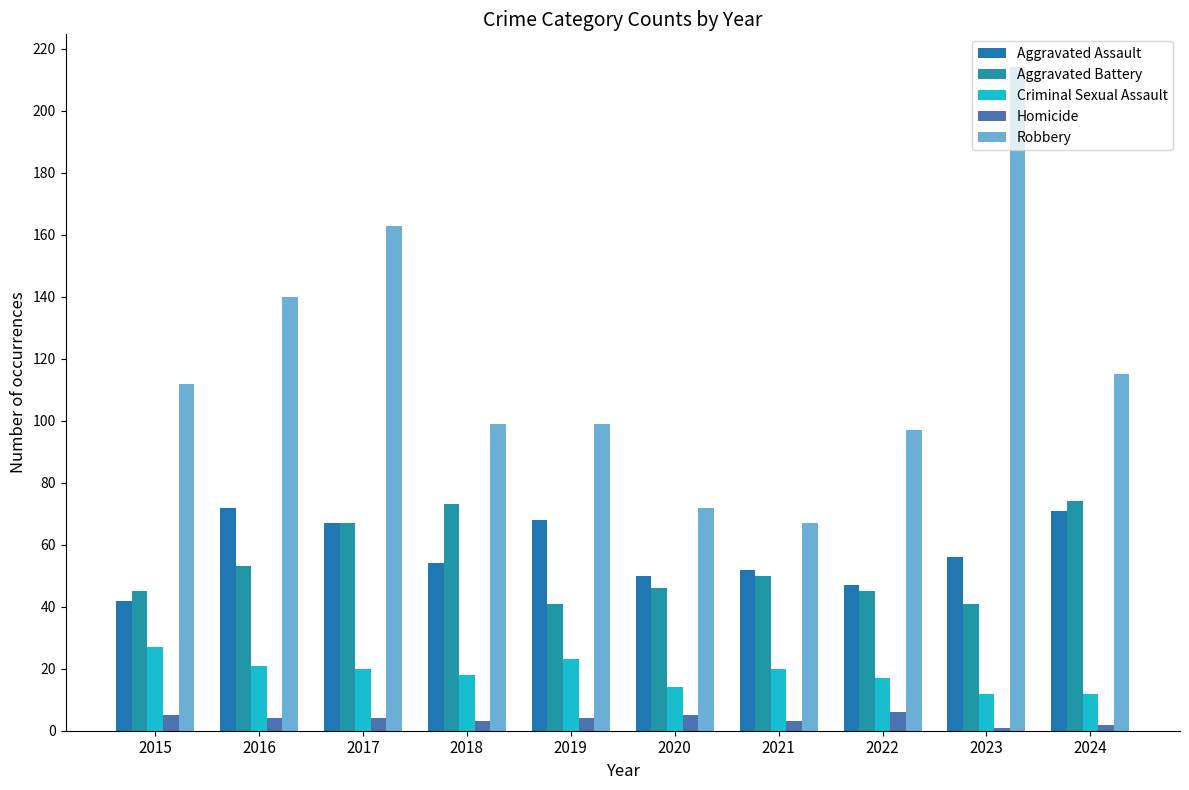

Where is Aggravated Battery nearest to the value 57?

2016